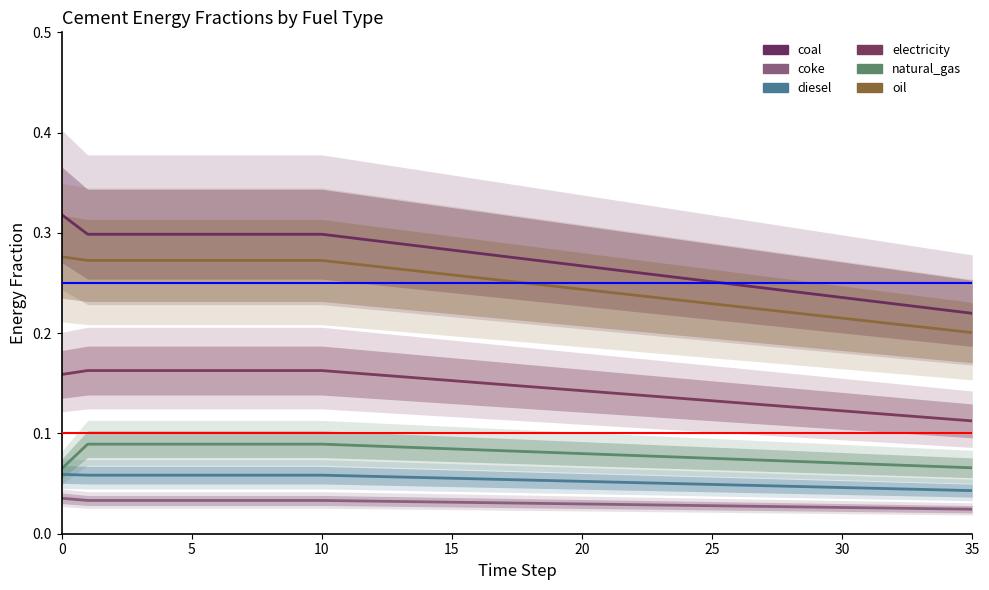

Which series has the largest total across all categories?

coal